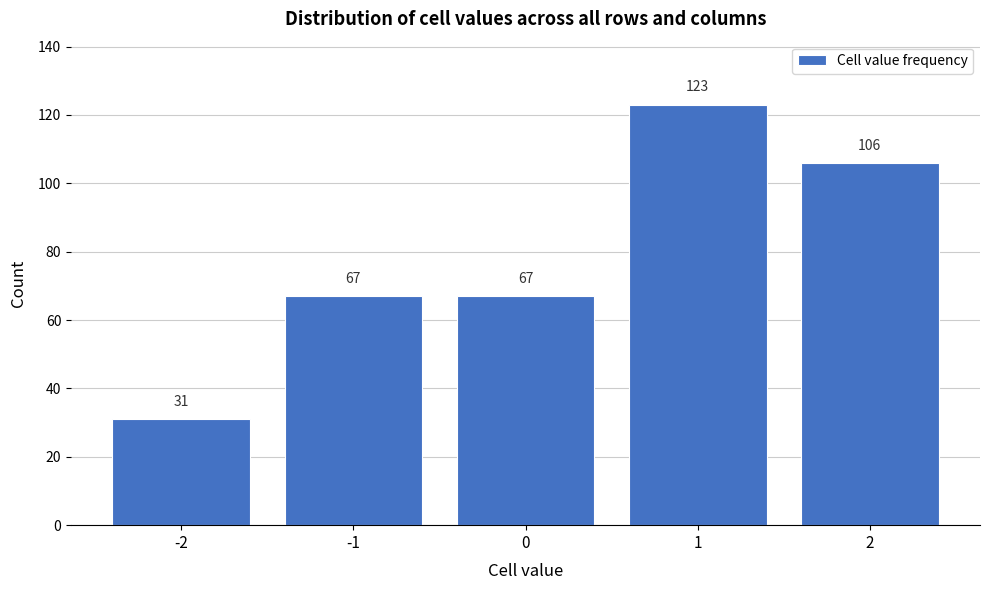

Reading left to right, what are all the values shown in this chart?

-2=31	-1=67	0=67	1=123	2=106